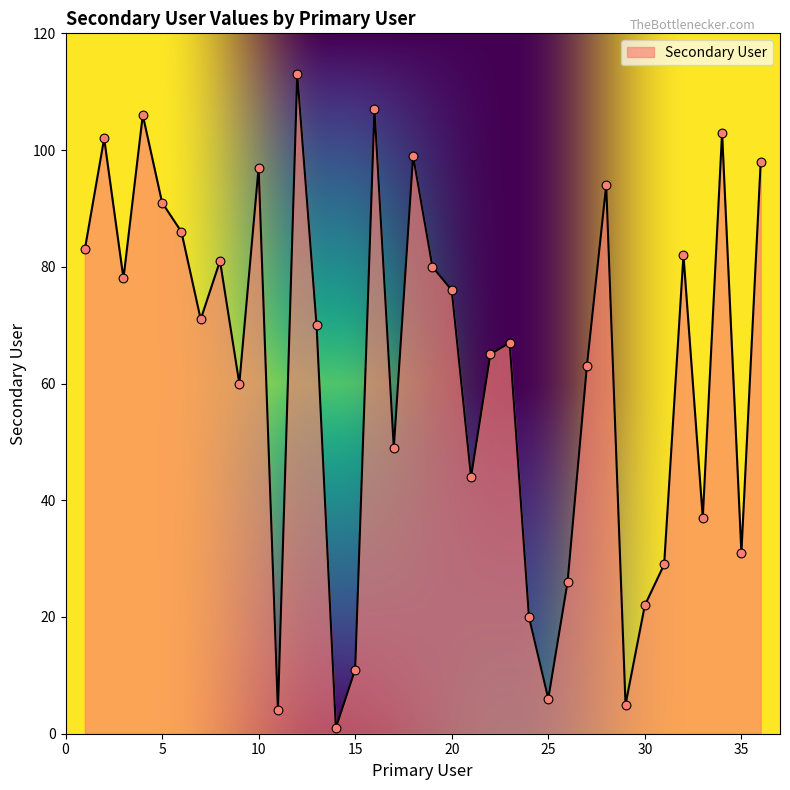

What is the difference between the maximum and minimum values?

112